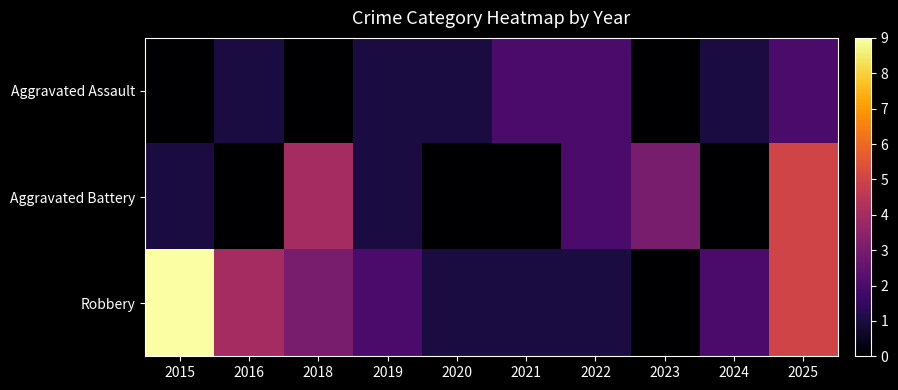

Which series changed the most between 2019 and 2023?

Aggravated Battery